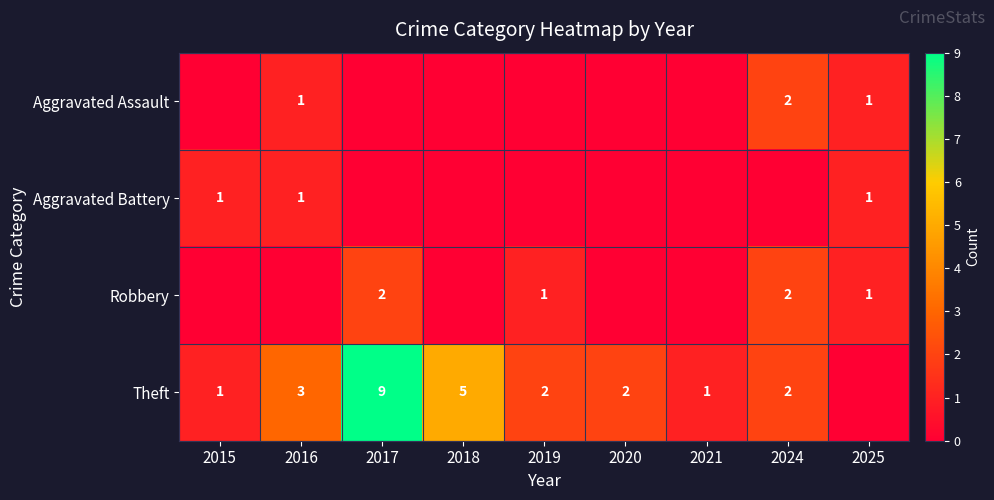

What is the difference between the Theft values at 2020 and 2017?

7